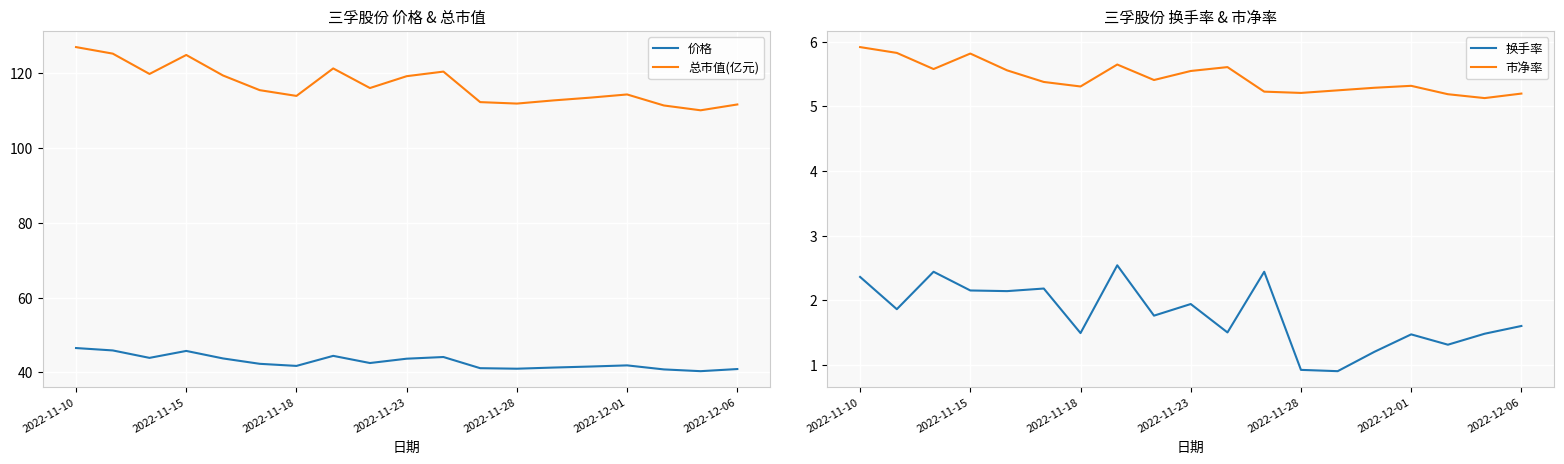

What is the difference between the 总市值(亿元) values at 11 and 13?

0.5